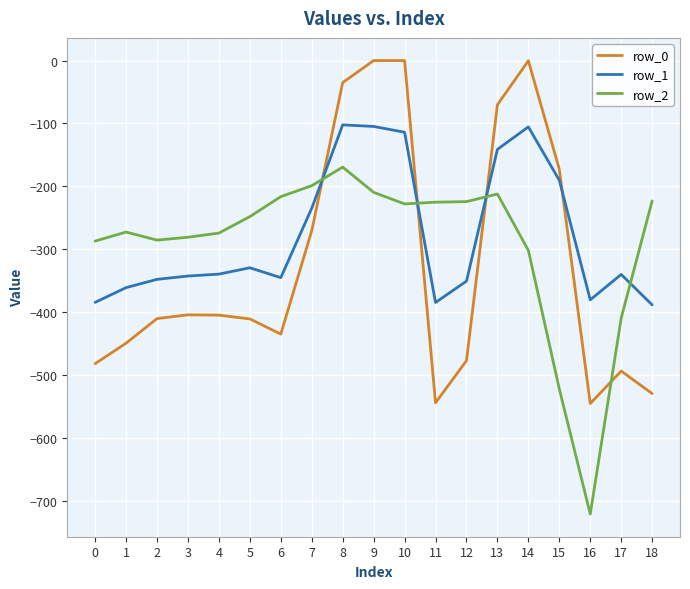

Where do row_2 and row_0 first cross each other?

7 and 8